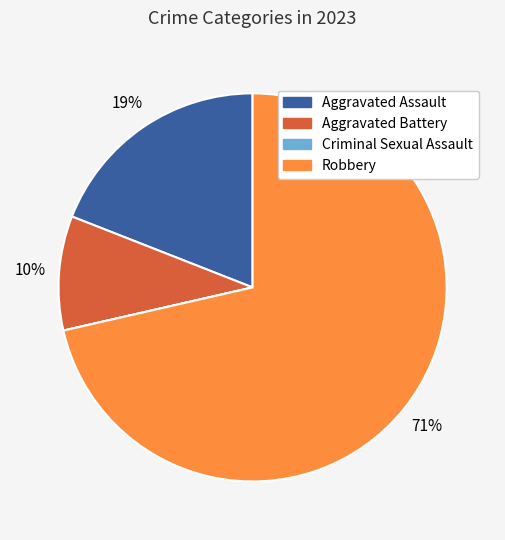

Combined, do Robbery and Aggravated Assault account for over 50%?

Yes